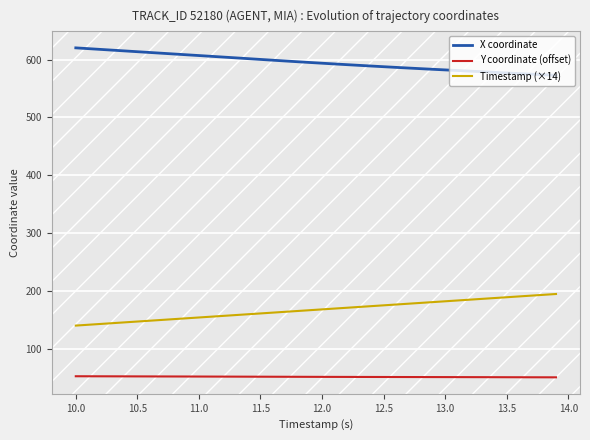

Rank the series by their maximum value, from highest to lowest.

X coordinate, Timestamp (×14), Y coordinate (offset)